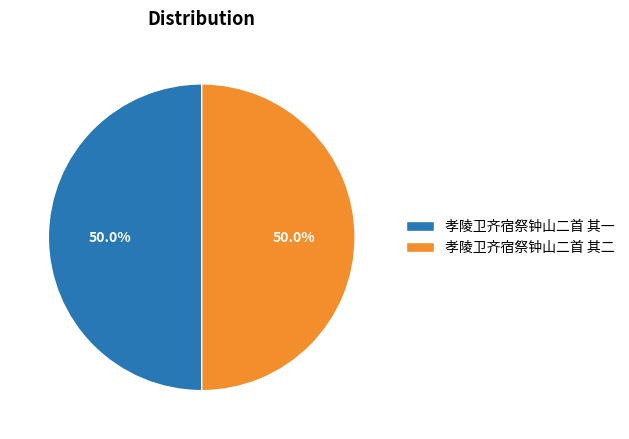

Is it true that 孝陵卫齐宿祭钟山二首 其一 is 58% of the pie?

False